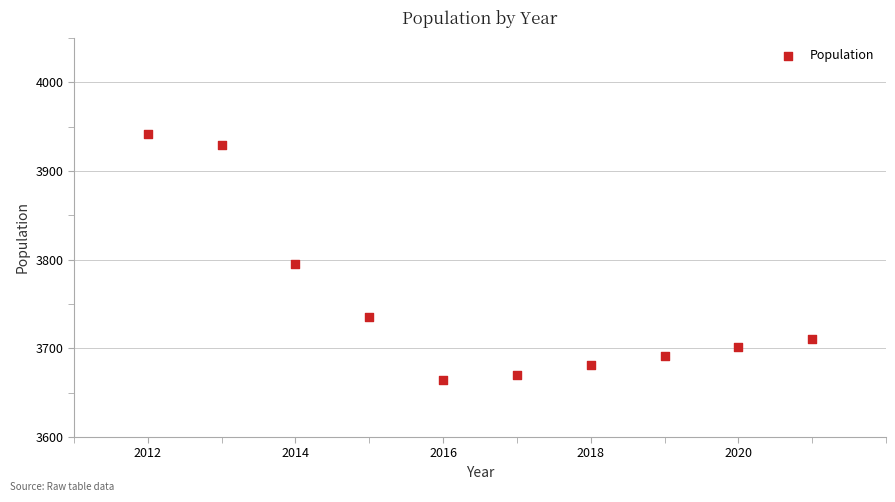

What Y value in the scatter plot is closest to 3803?

3795